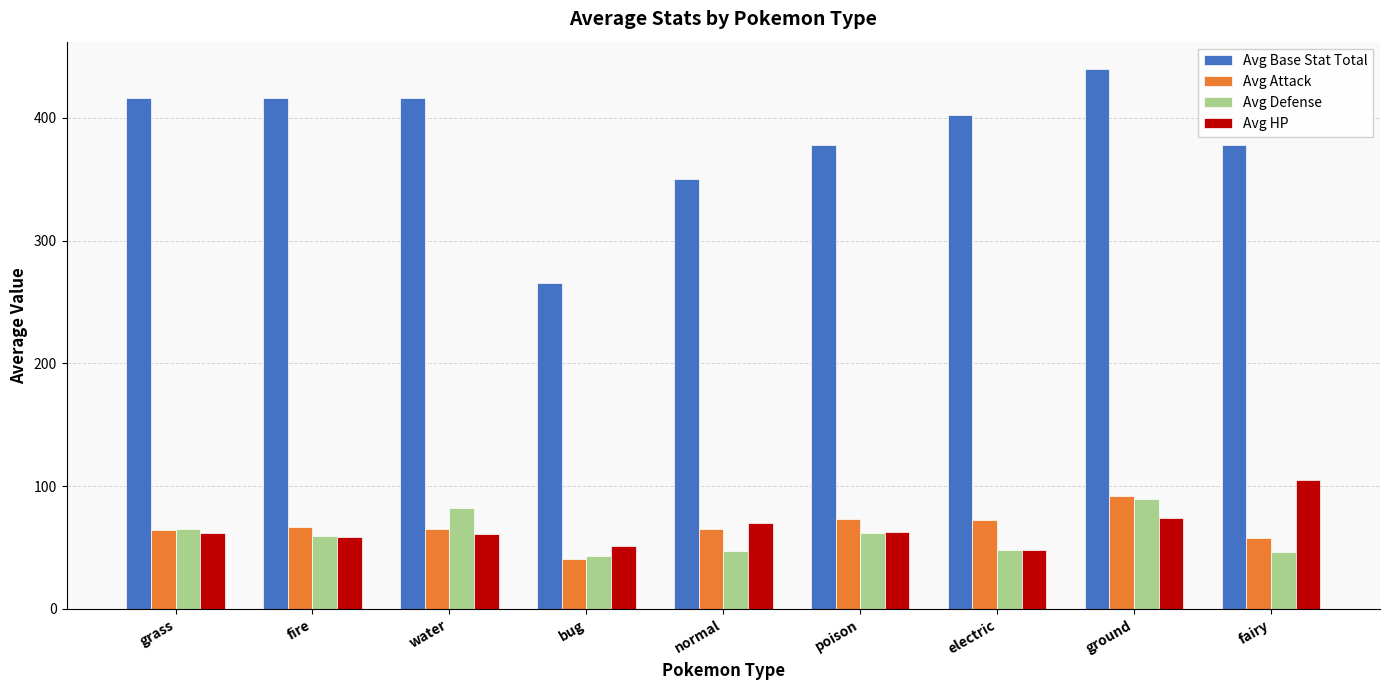

Where is Avg Base Stat Total nearest to the value 352?

normal